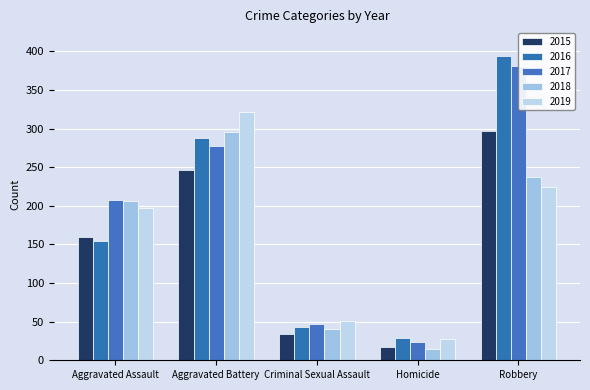

What is the difference between the 2019 values at Aggravated Assault and Aggravated Battery?

124